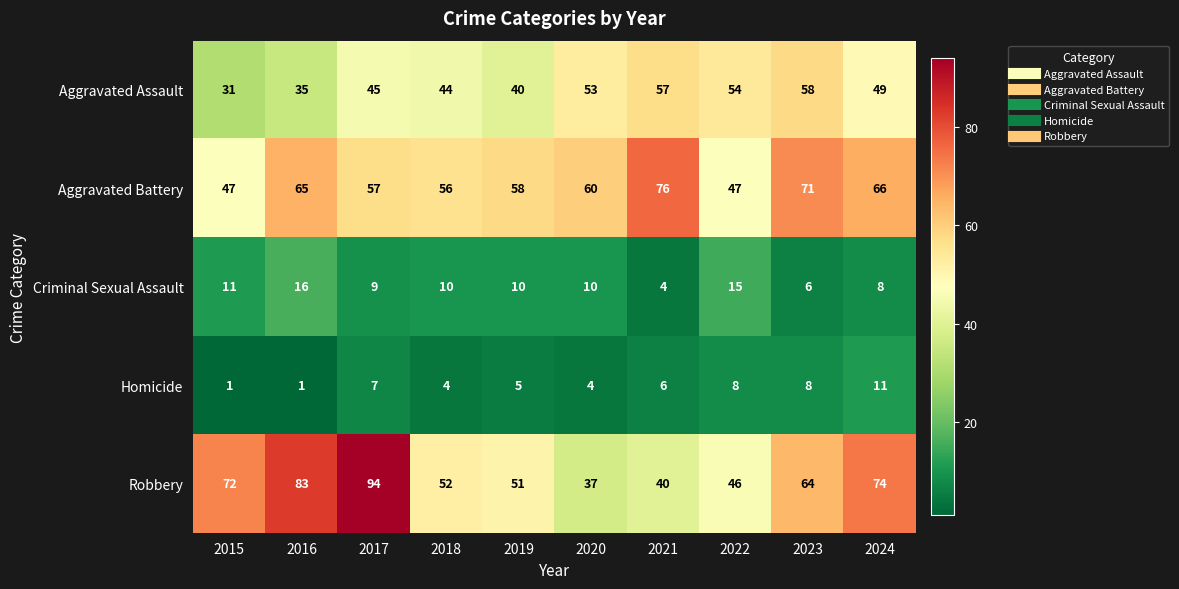

Which series has the largest total across all categories?

Robbery